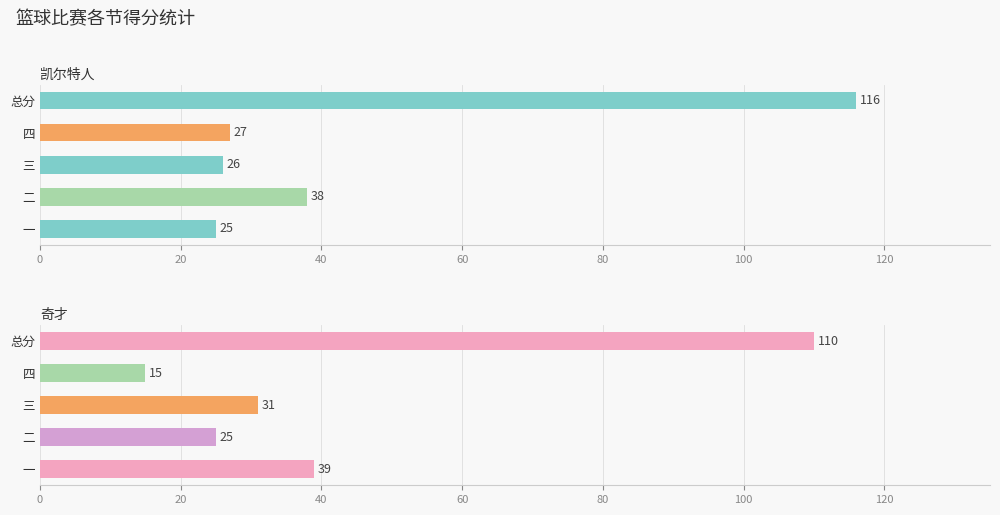

Which series changed the most between 一 and 三?

奇才